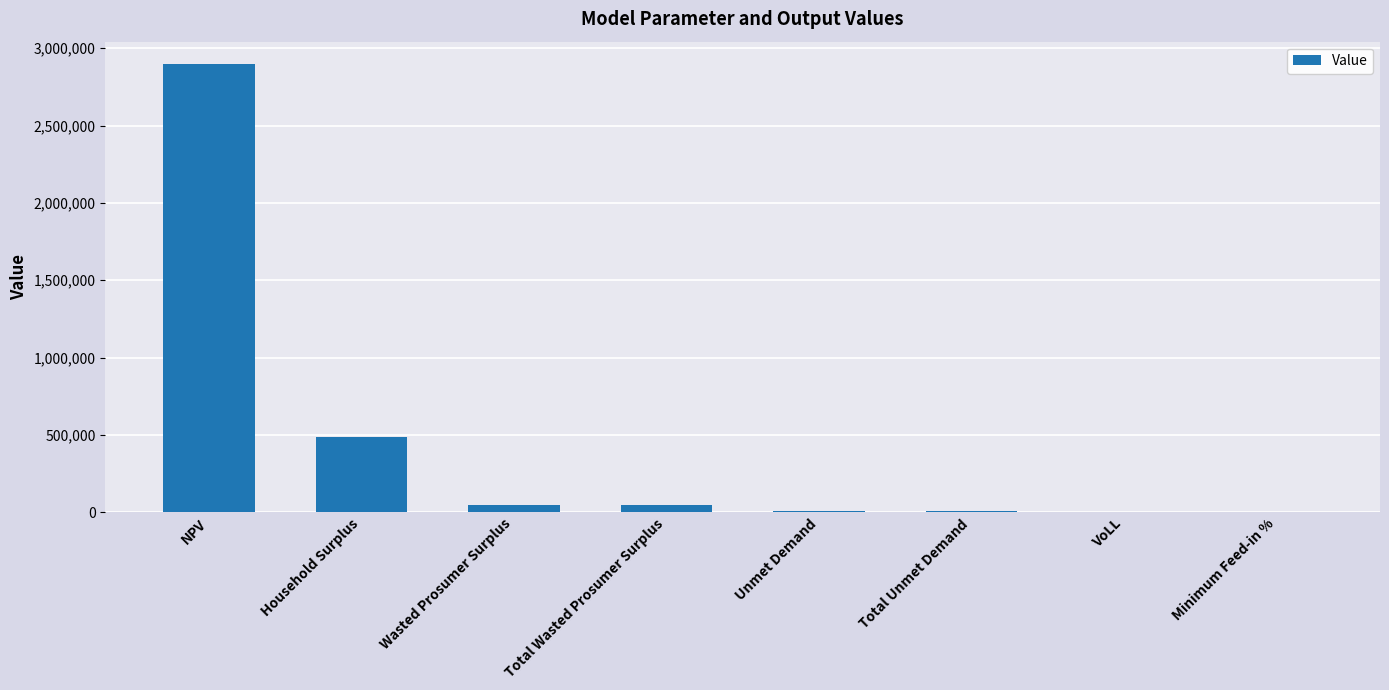

What is the maximum value shown in the chart?

2897369.7